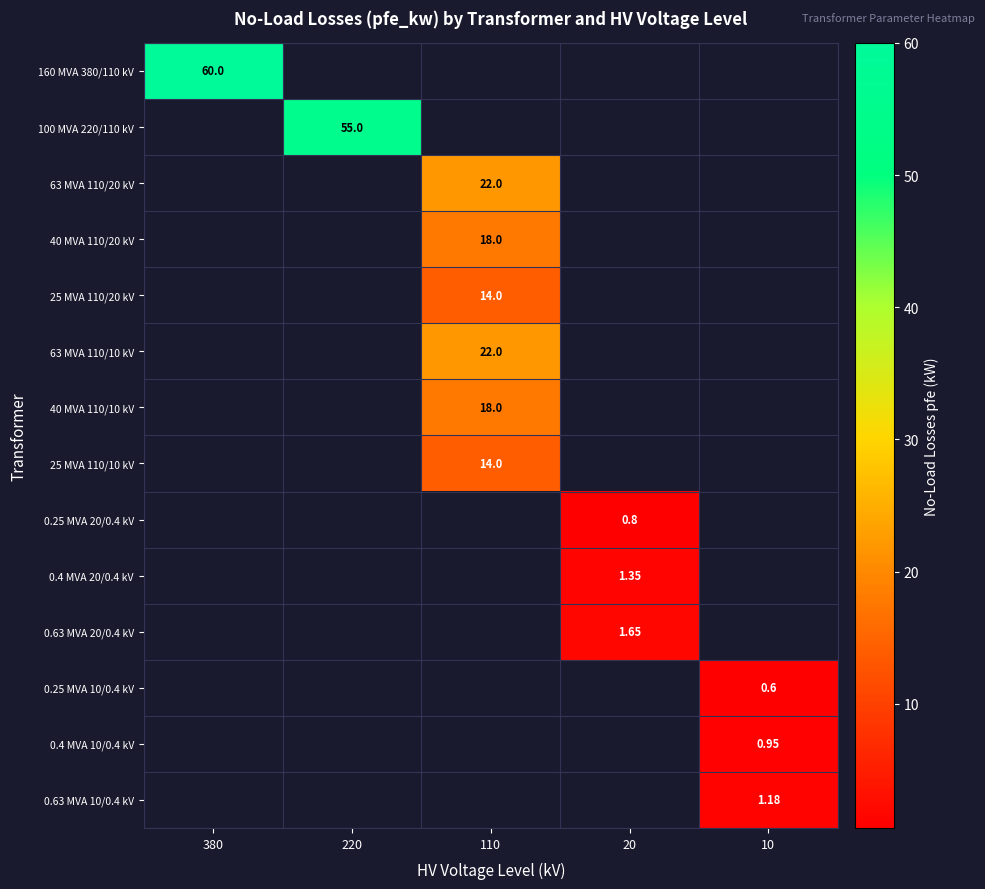

The 0.63 MVA 20/0.4 kV series shows 2.3 at 20. True or false?

False